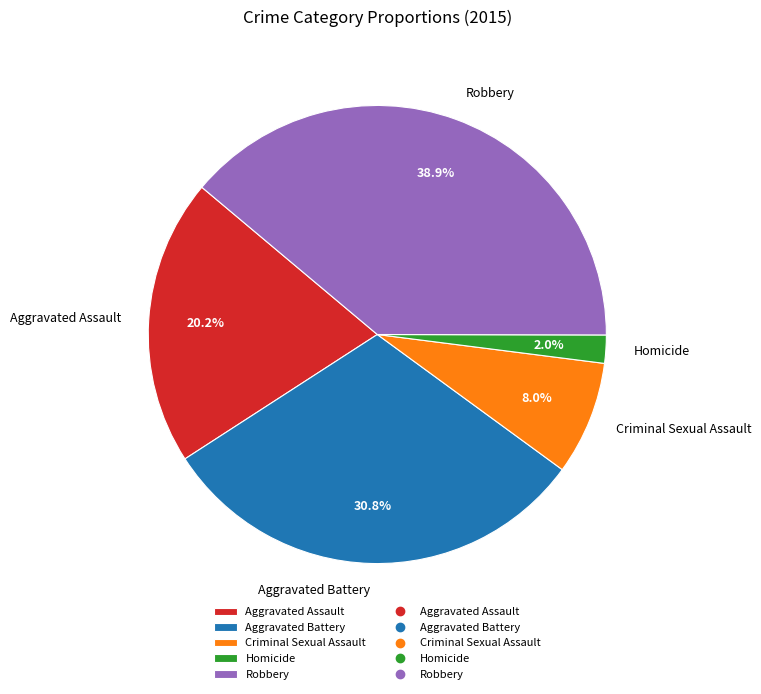

Does Homicide account for over 50% of the chart?

No